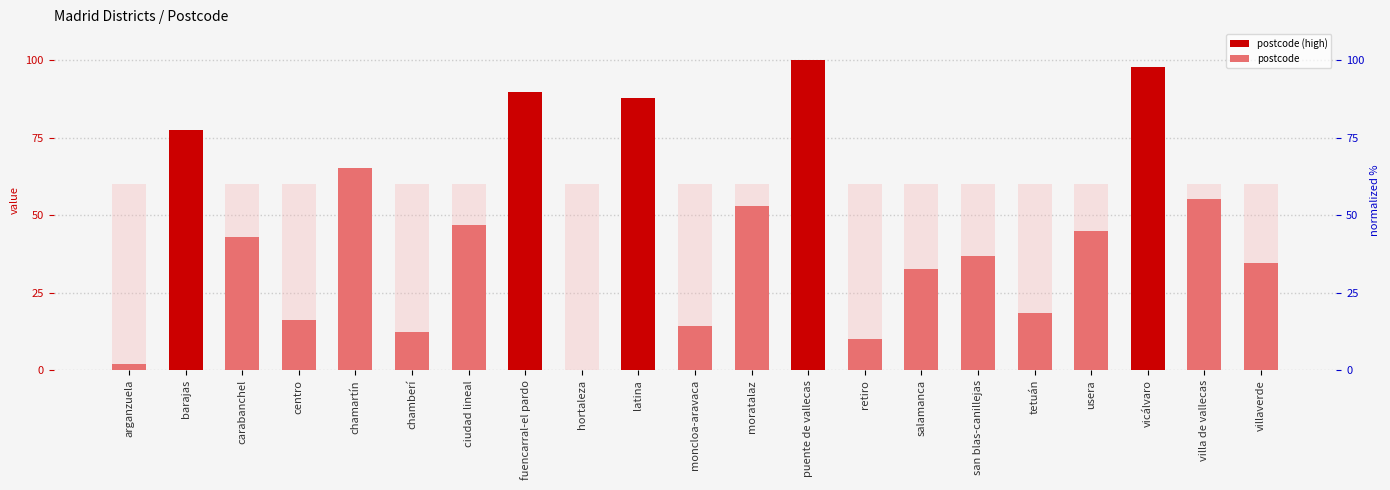

How many positive values are there?

20